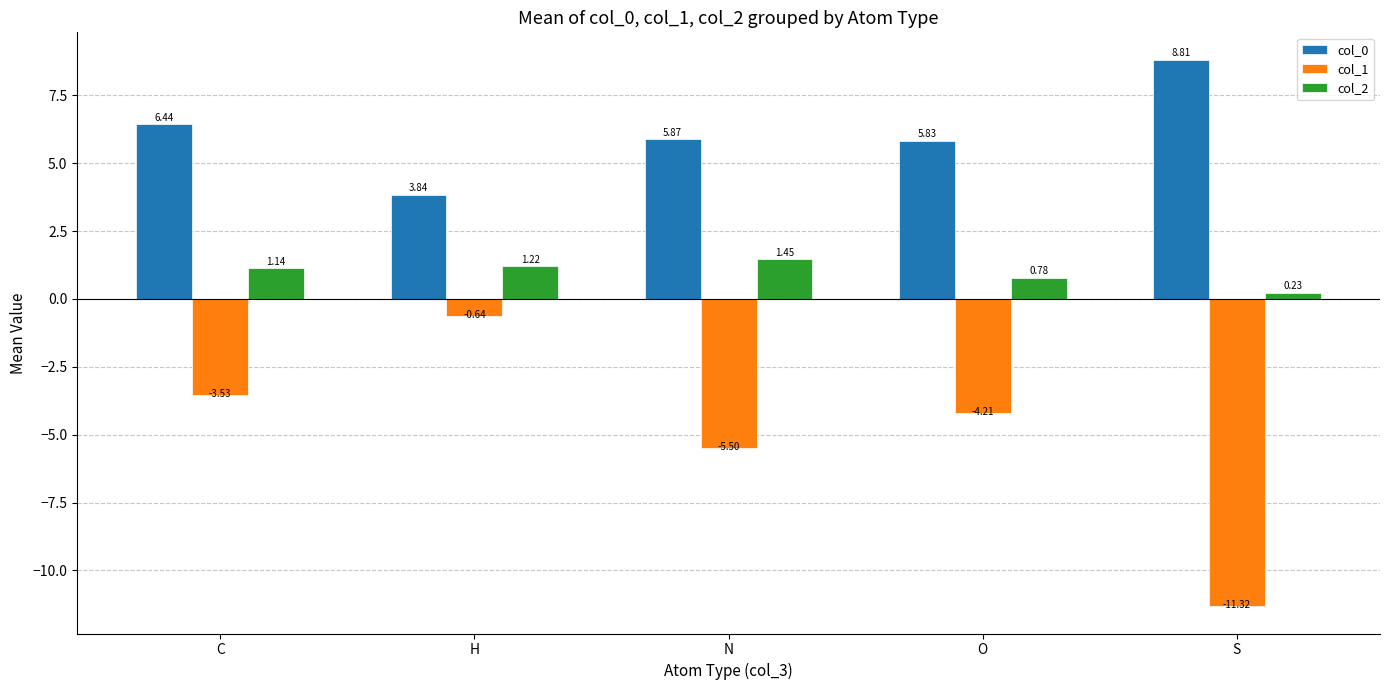

At which label does col_0 first exceed 5?

C